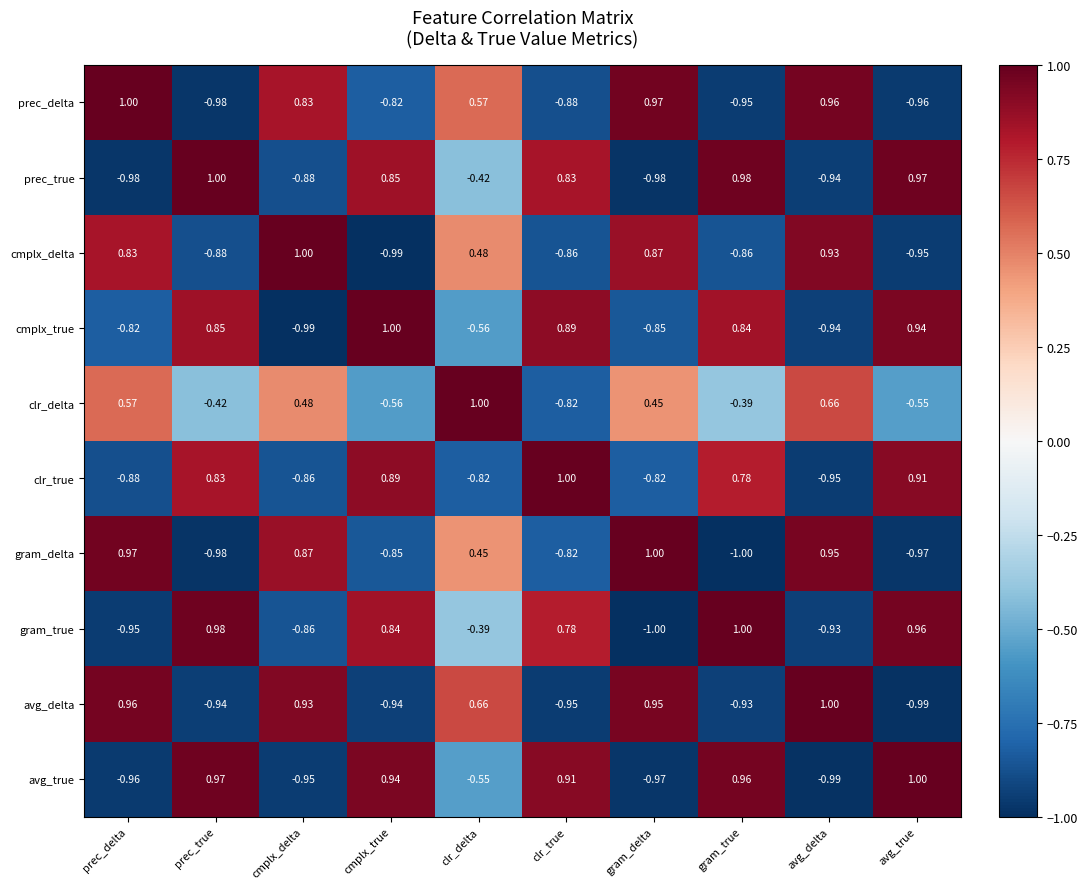

Is the value of cmplx_true at gram_true greater than the value of prec_true at cmplx_delta?

Yes